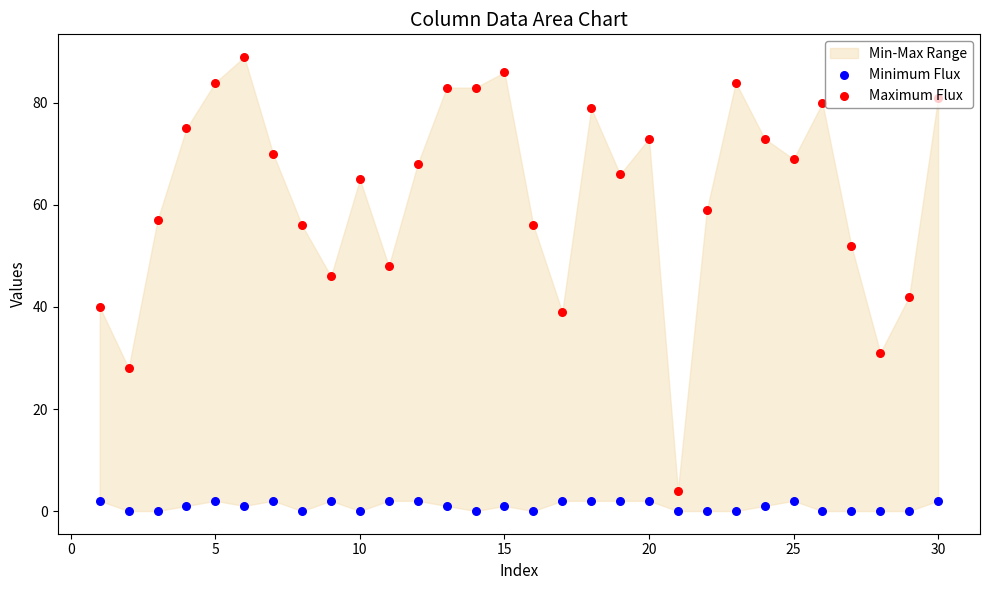

Is the value of Minimum Flux at 28 greater than the value of Maximum Flux at 22?

No